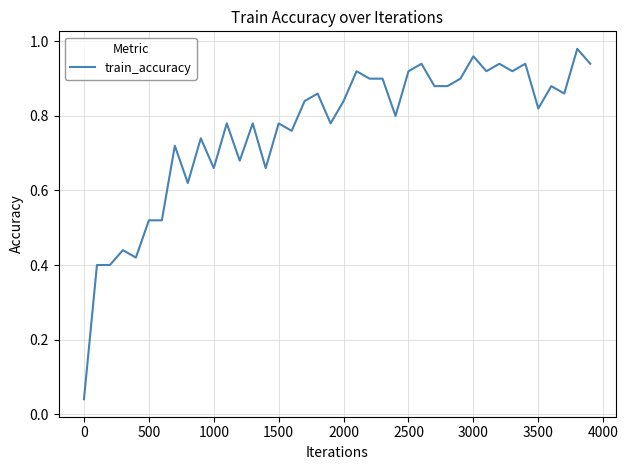

Does the chart display data point markers on the line(s)?

No